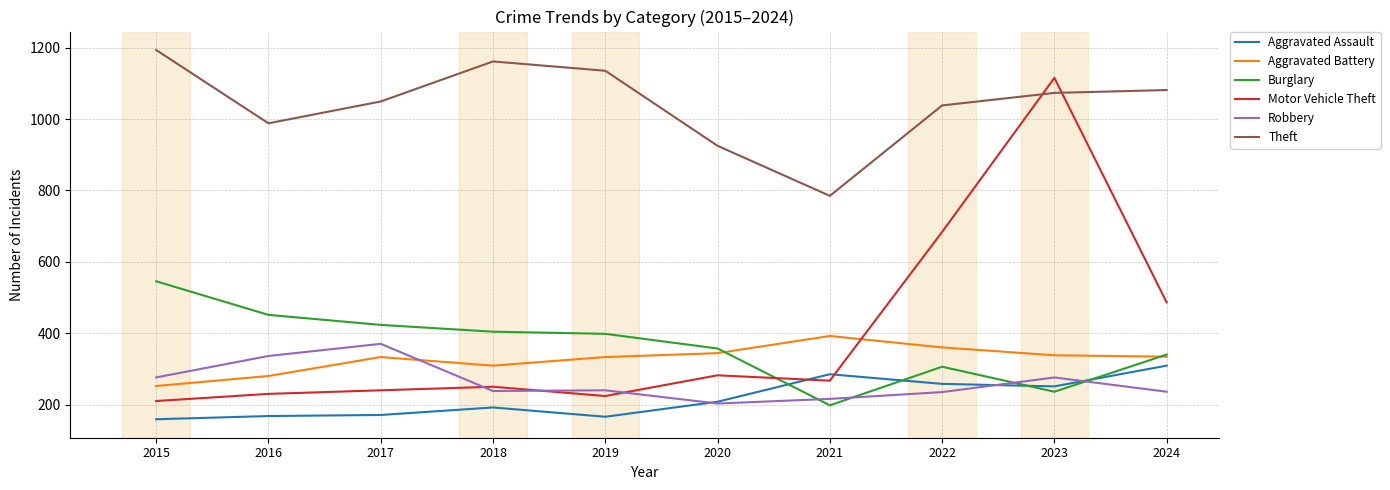

True or false: Theft and Aggravated Battery cross at least once.

False